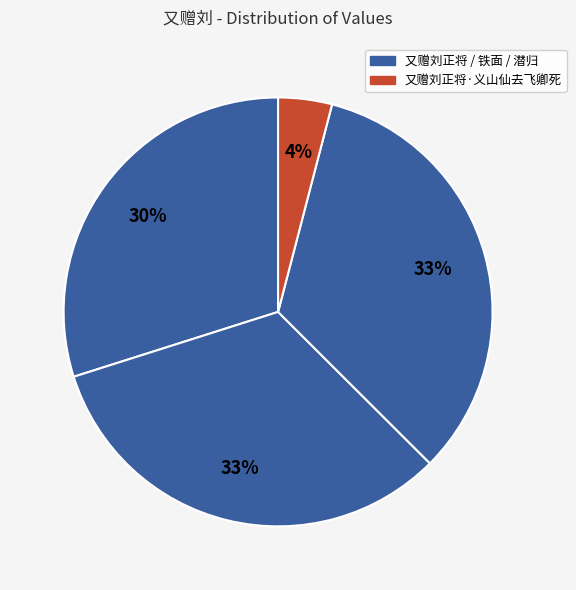

How many slices are in this pie chart?

4